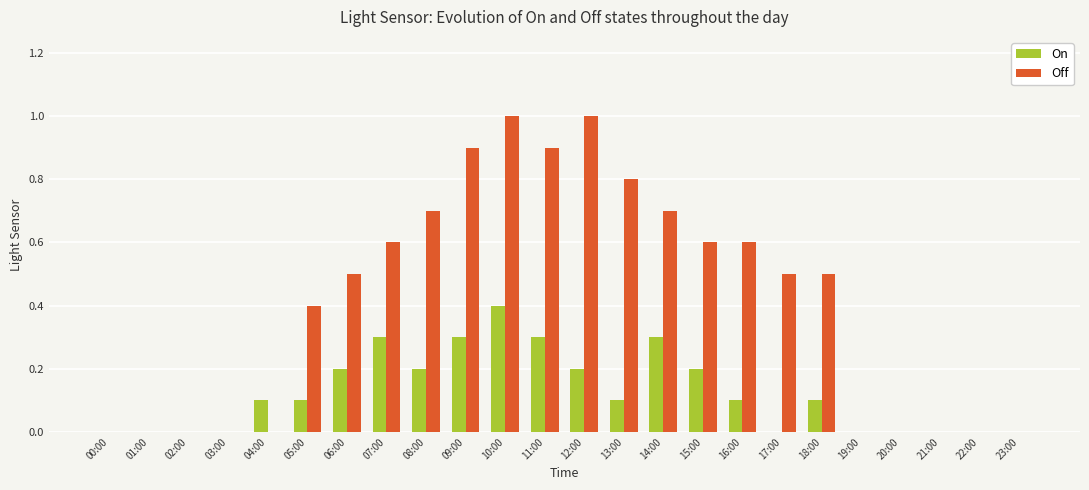

What is the spread (max minus min) of values at 11:00?

0.6